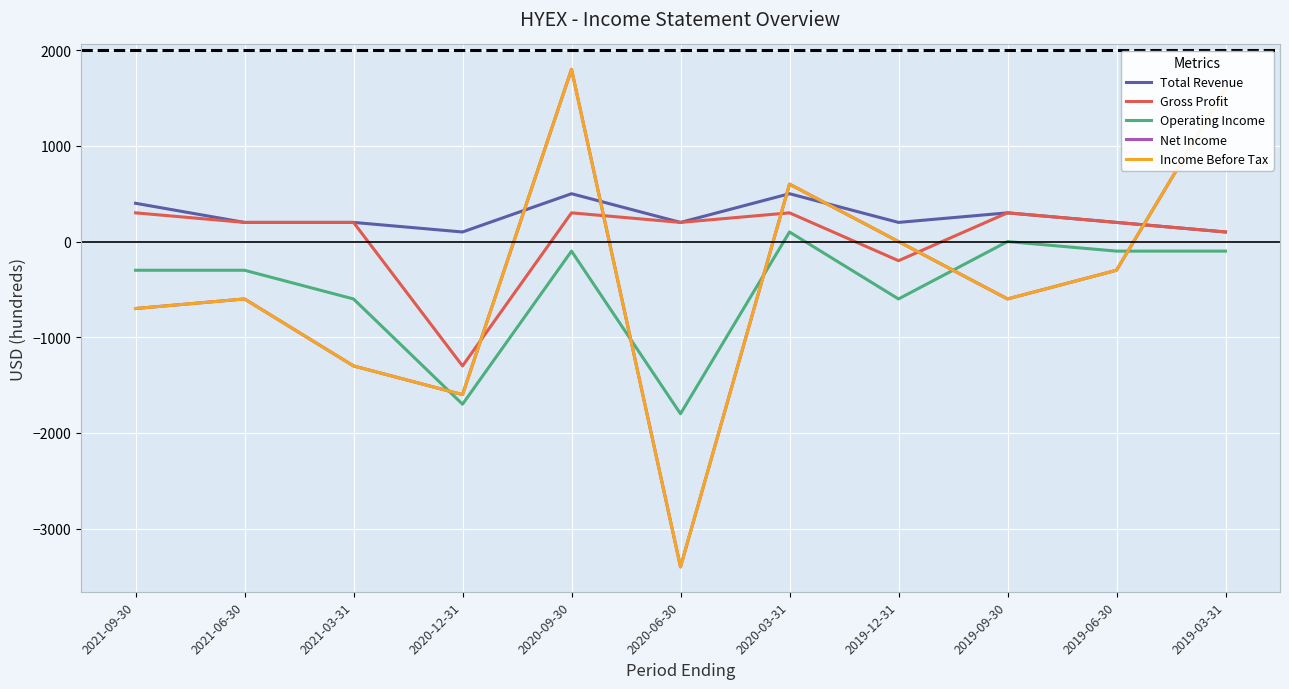

Is the value of Income Before Tax at 2020-12-31 greater than the value of Total Revenue at 2020-09-30?

No